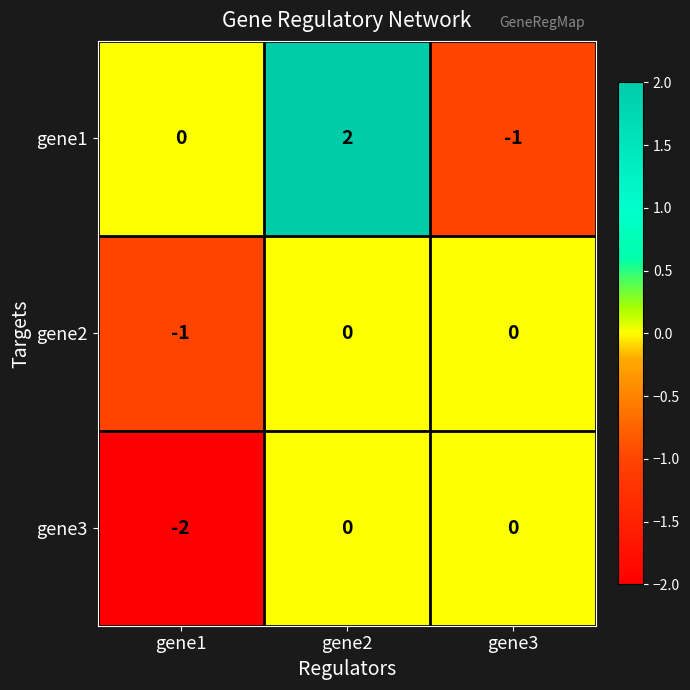

Between gene1 and gene3, which series saw the biggest shift?

gene3